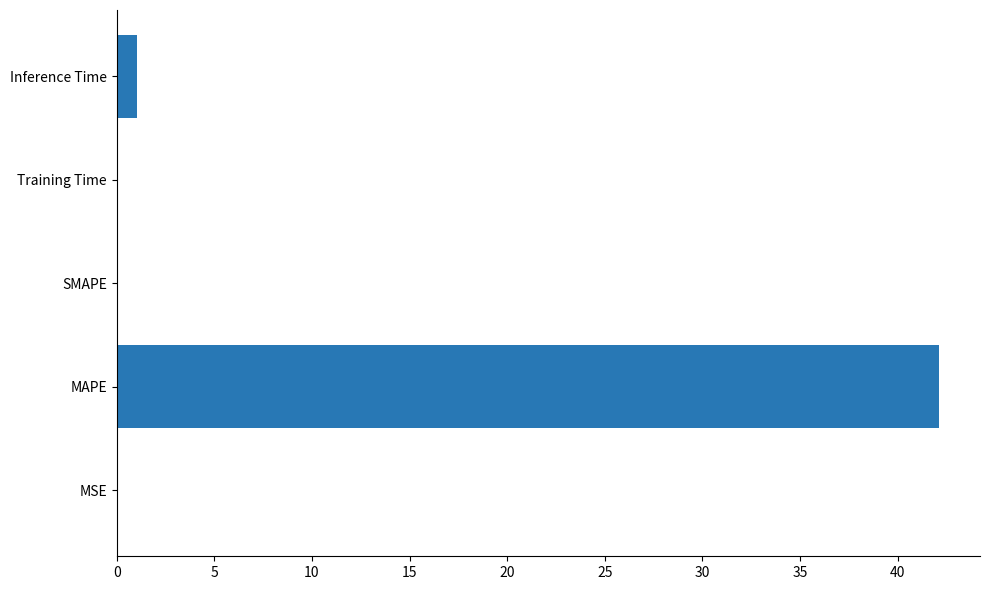

At which label is the value closest to 21?

Inference Time